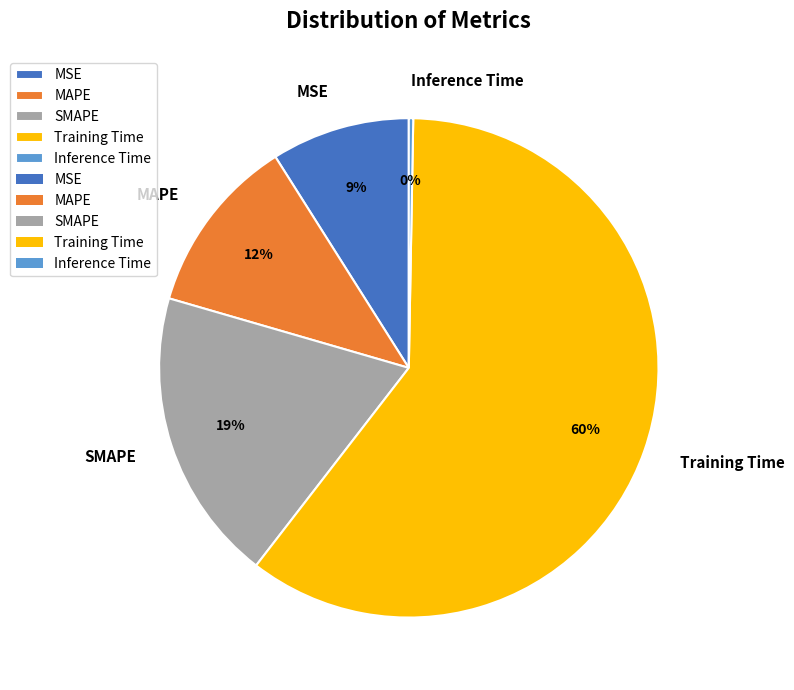

The Inference Time slice represents 0% of the pie. True or false?

True